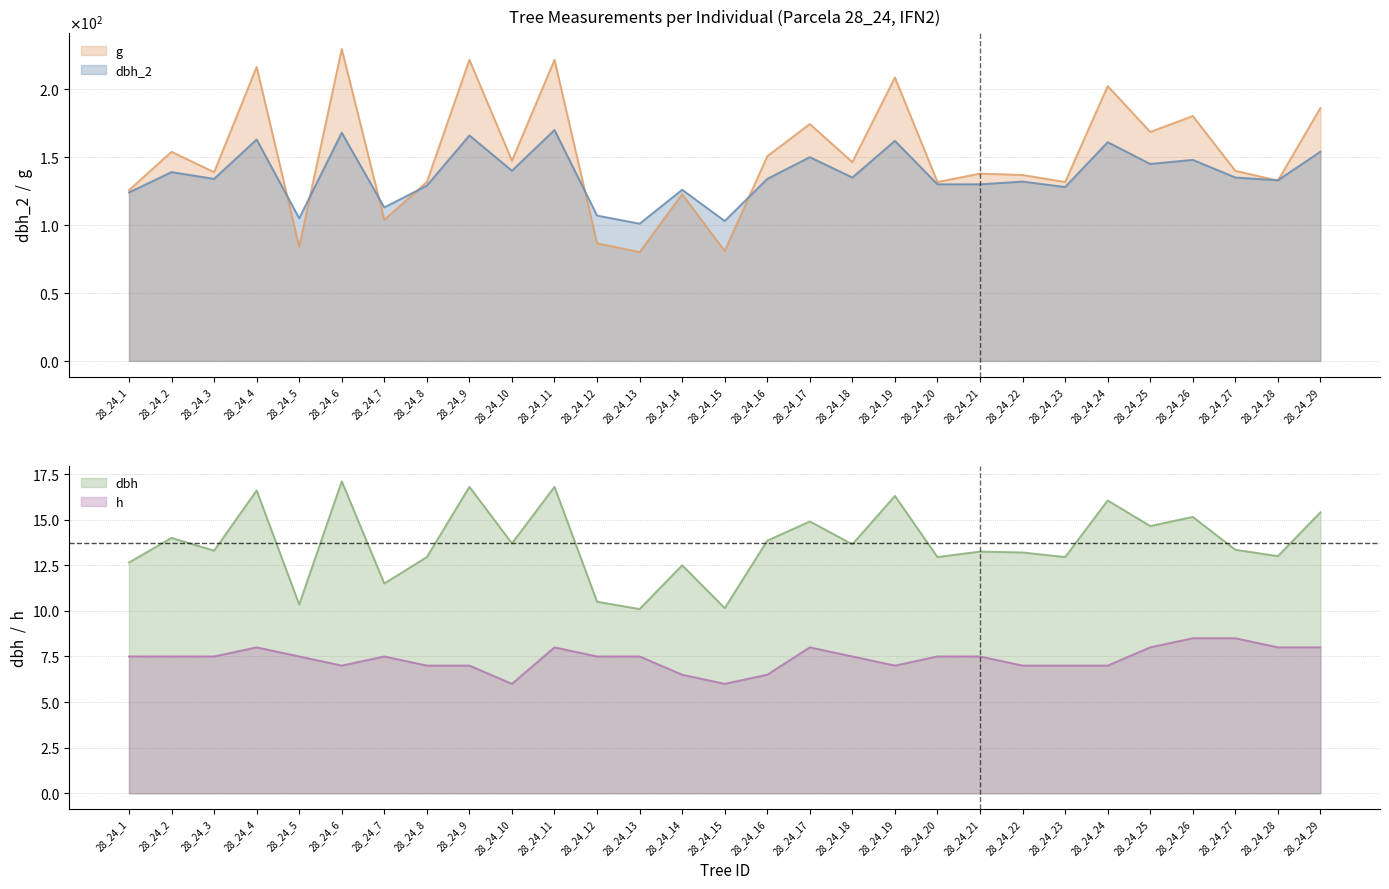

How many series are shown in this chart?

4